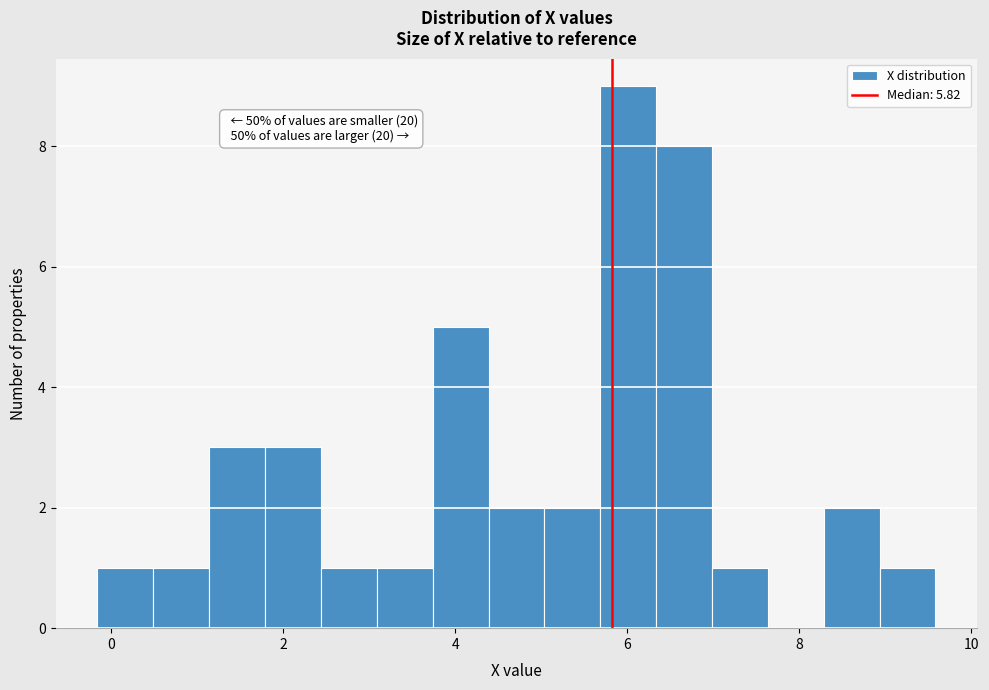

Read against the x-axis, roughly where is the centre of the tallest bar?

6.0